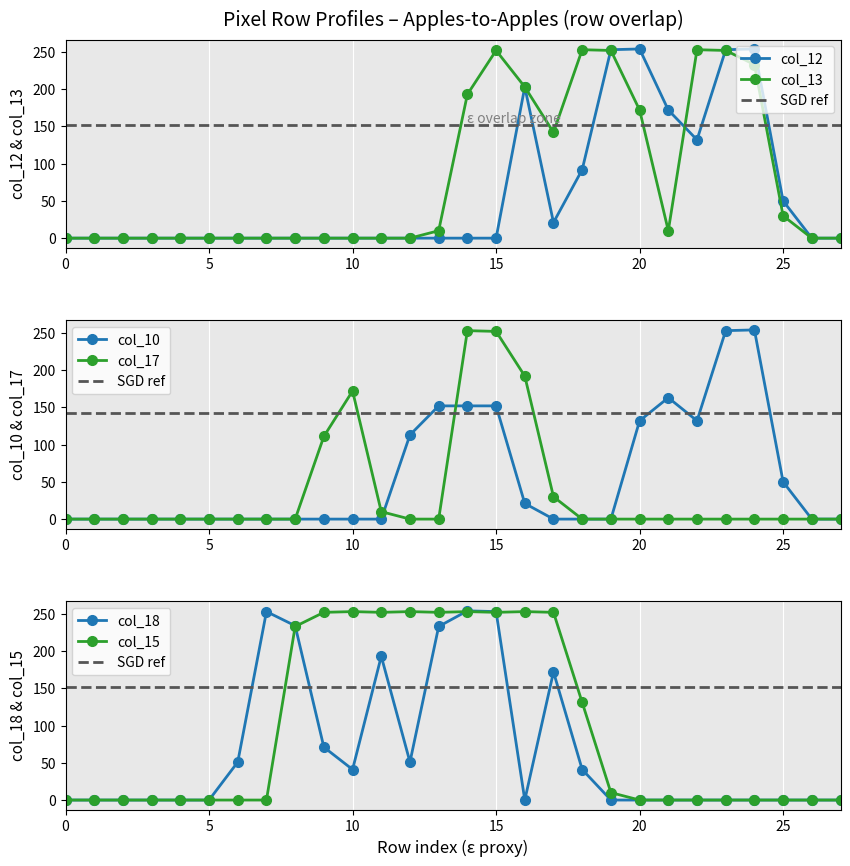

True or false: col_15 has a value of 84 at 163.

False